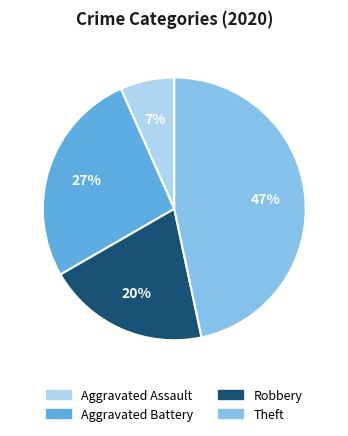

Is there a majority slice in this chart?

No